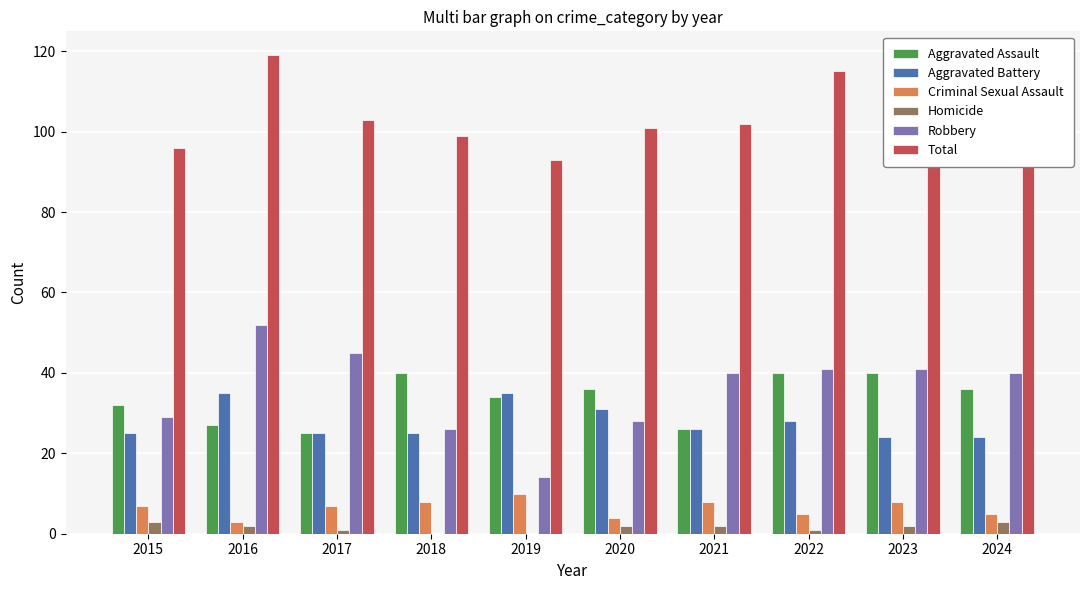

How many categories are shown in the chart?

10